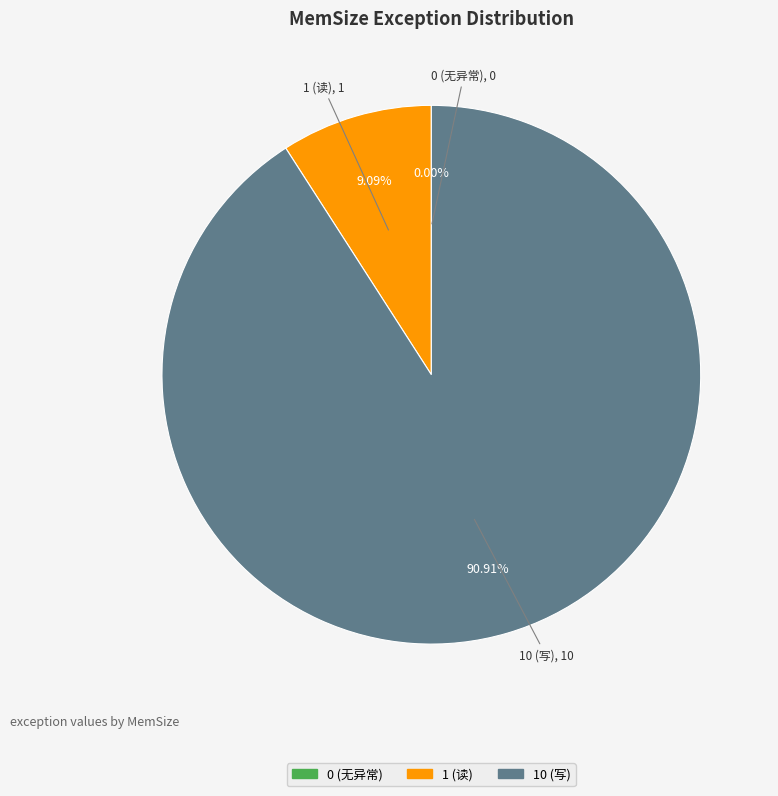

What is the majority slice?

10